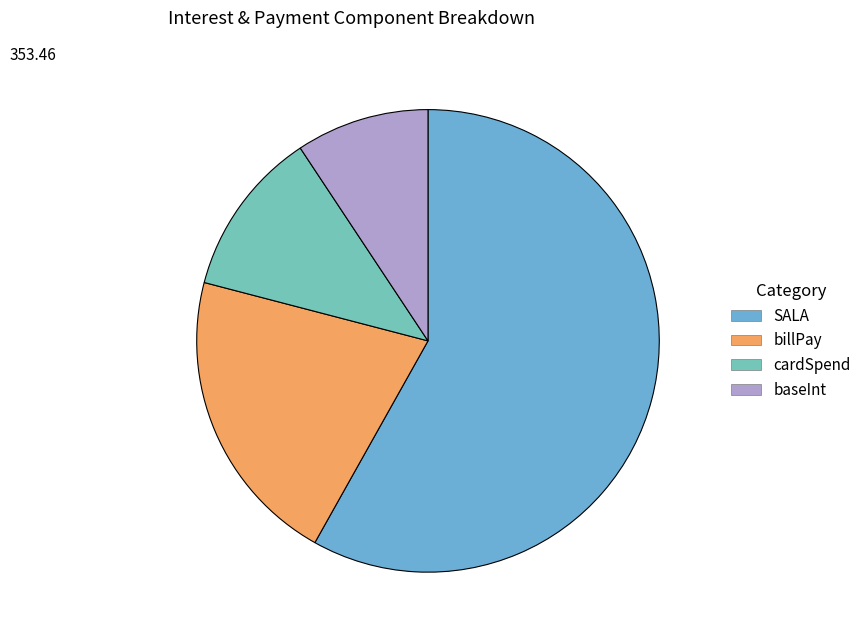

Does baseInt account for over 50% of the chart?

No